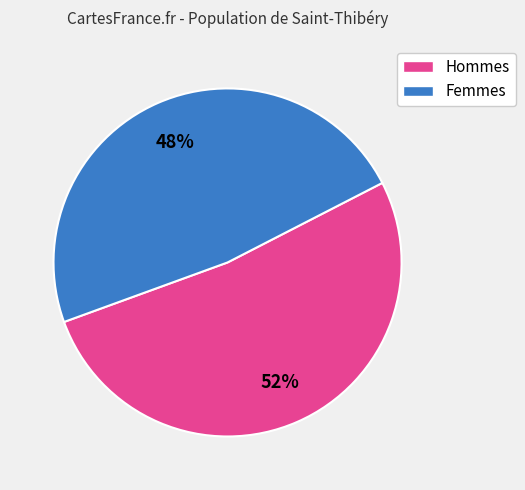

To the nearest percent, what is the average slice percentage?

50%